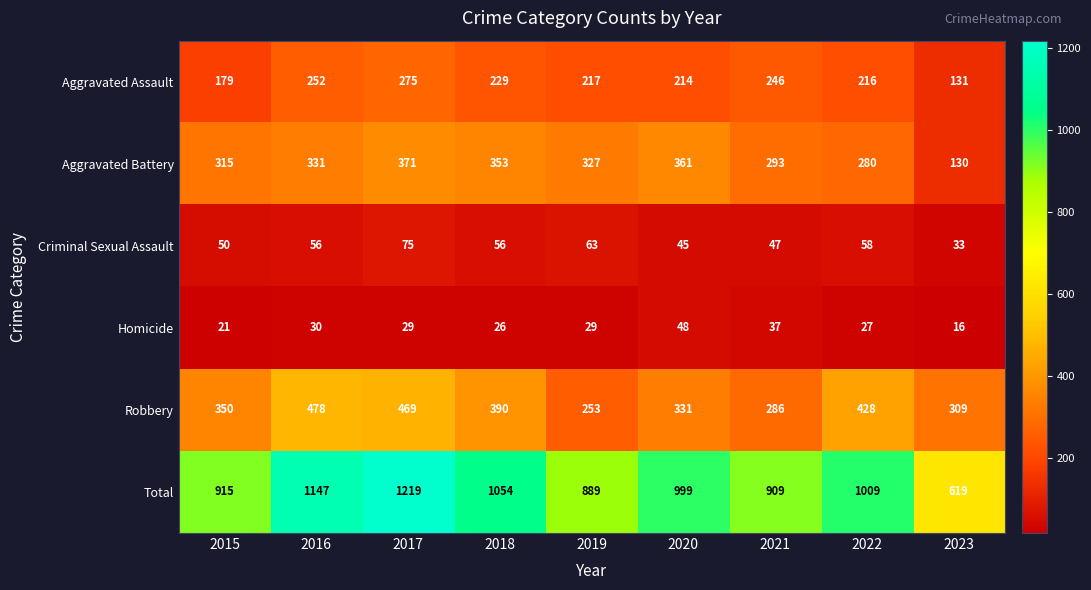

What is the sum of the Criminal Sexual Assault values at 2018 and 2016?

112